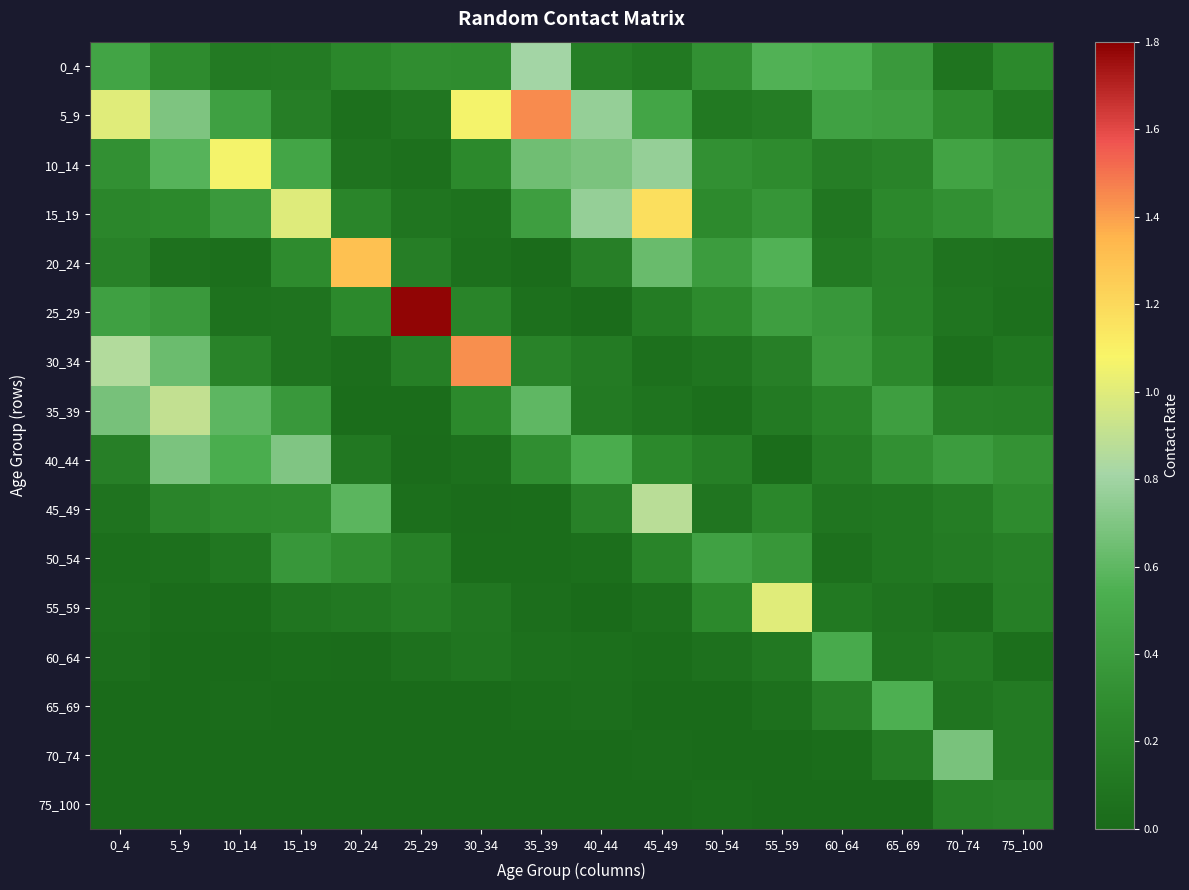

Rank the series by their maximum value, from lowest to highest.

75_100, 50_54, 60_64, 65_69, 70_74, 40_44, 0_4, 45_49, 35_39, 55_59, 10_14, 15_19, 20_24, 30_34, 5_9, 25_29